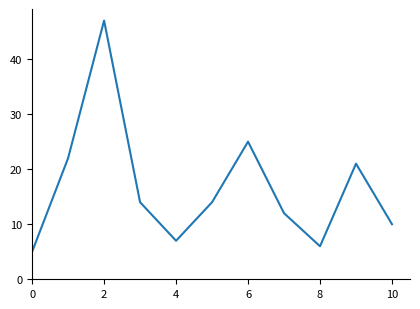

What is the maximum value shown in the chart?

47